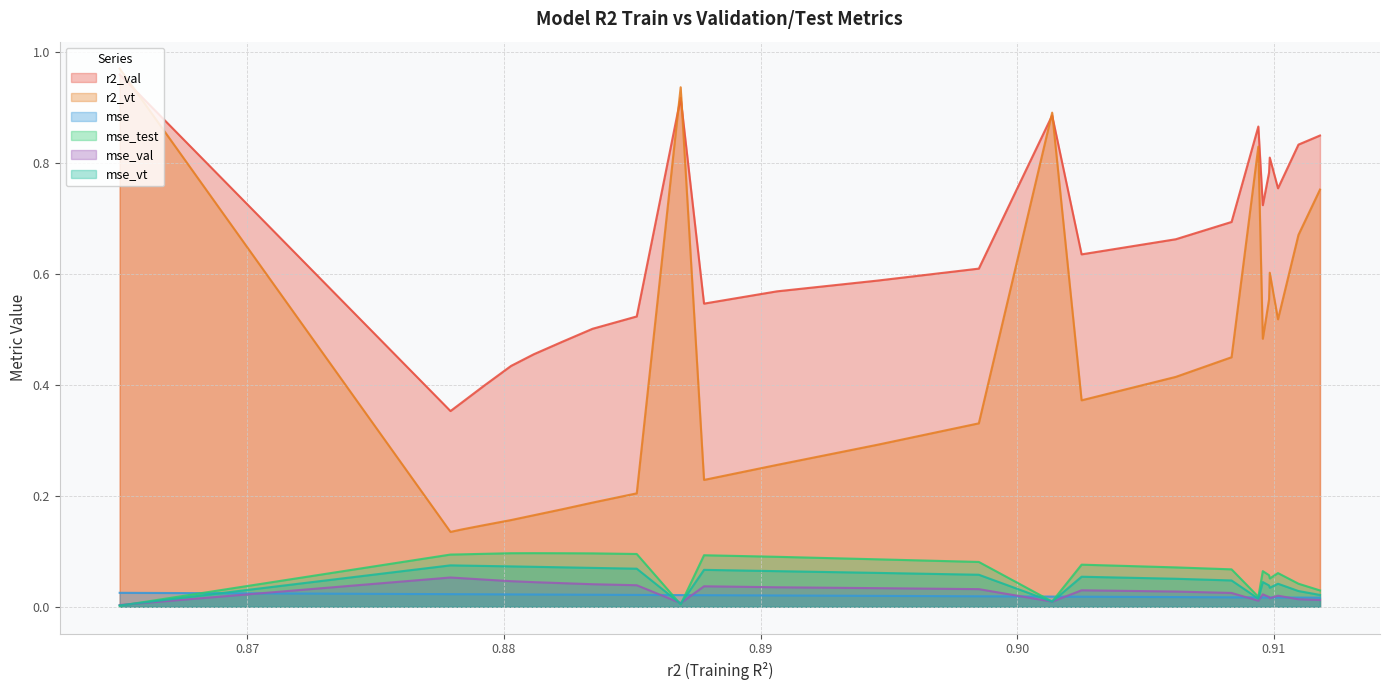

True or false: r2_vt and mse_vt intersect in this chart.

False